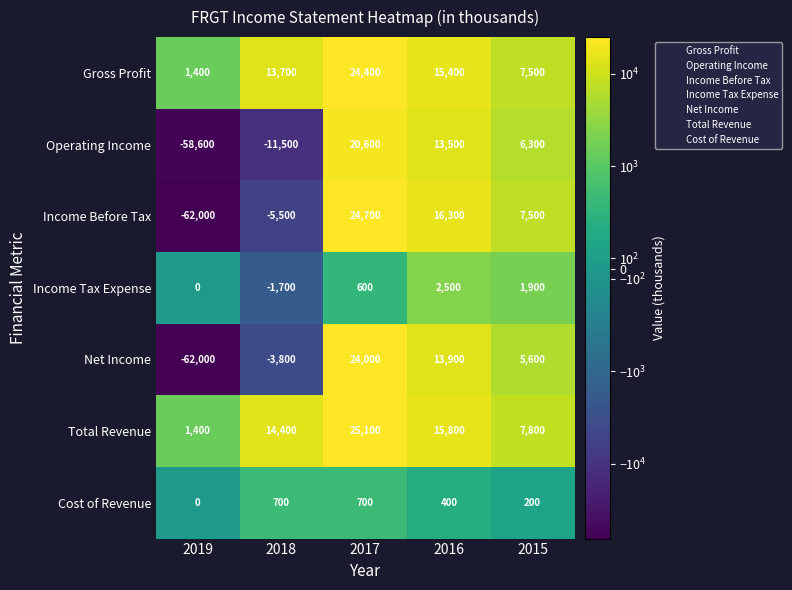

At which label does Cost of Revenue first exceed 400?

2018